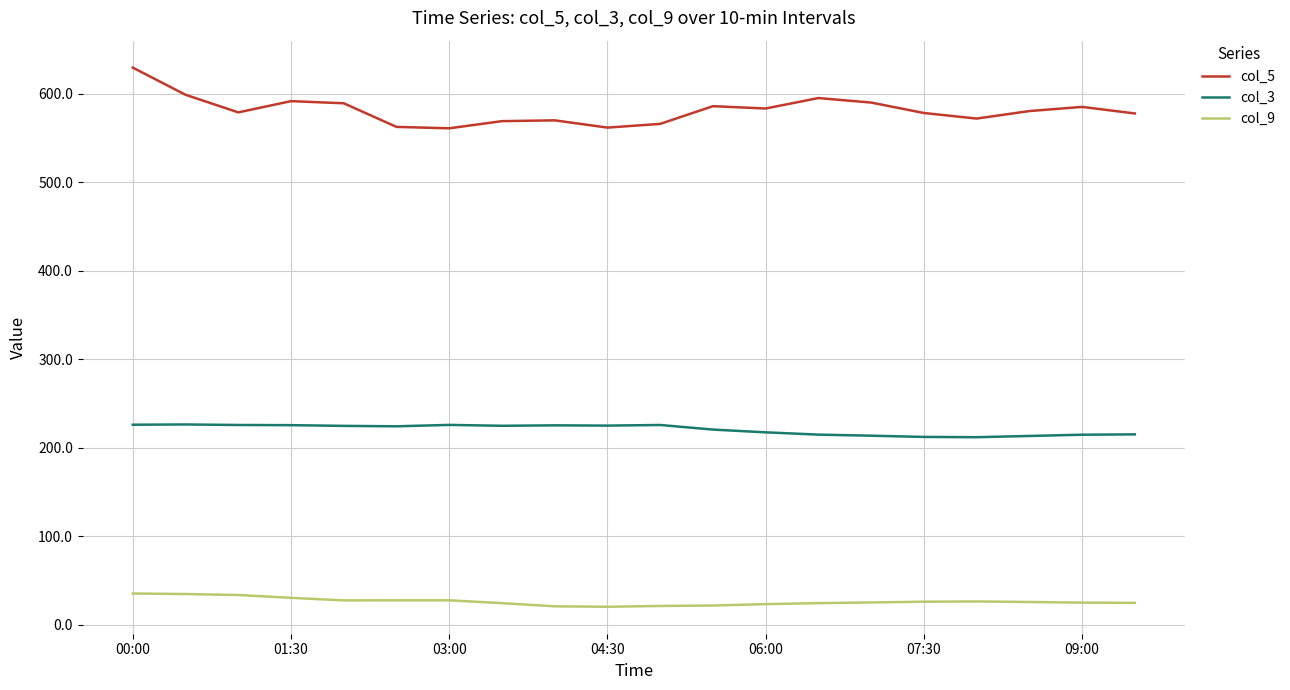

Rank the series by their average value, from highest to lowest.

col_5, col_3, col_9